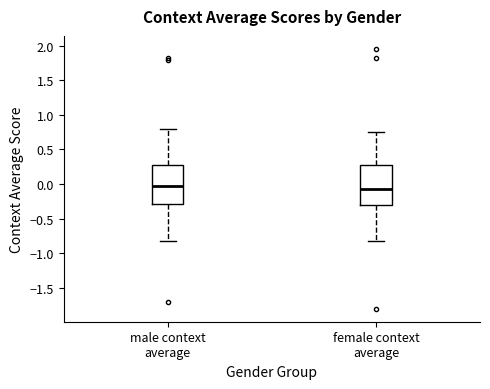

Reading left to right, transcribe this box plot: for each box, give where its median line is, the range the box spans, and where its two whiskers end, as read against the y-axis. The values are not printed on the chart, so give them approximately, as read against the axis.

male context average: median 0.00, box -0.30 to 0.25, whiskers -0.85 to 0.80
female context average: median -0.05, box -0.30 to 0.30, whiskers -0.85 to 0.75